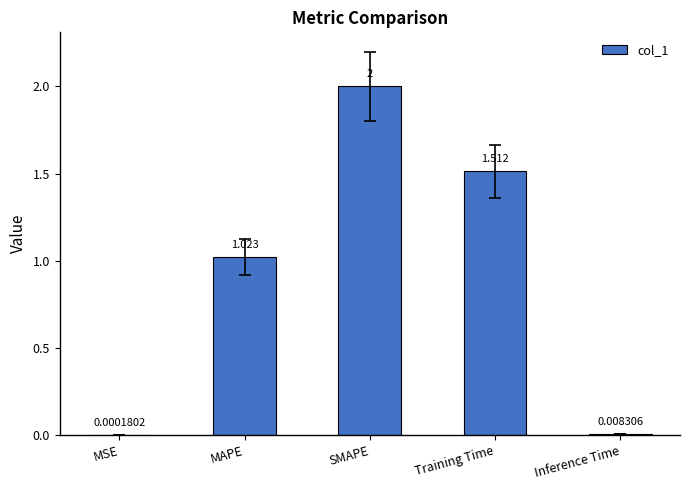

What is the maximum value shown in the chart?

2.0